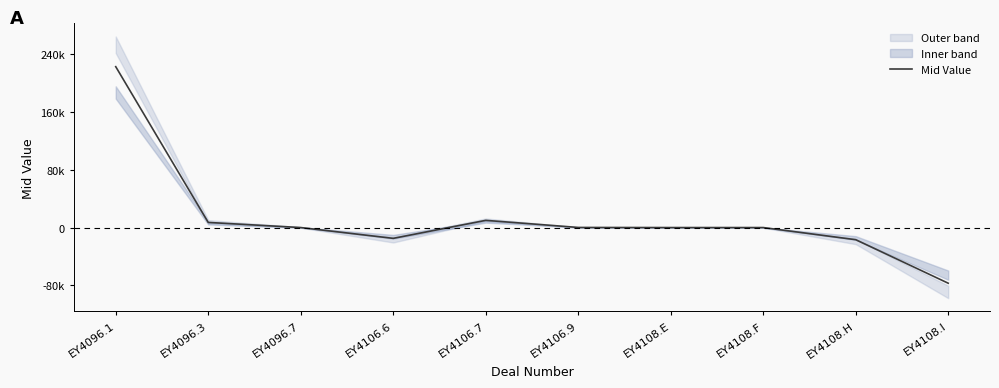

At which label does the data first exceed 0?

EY4096.1